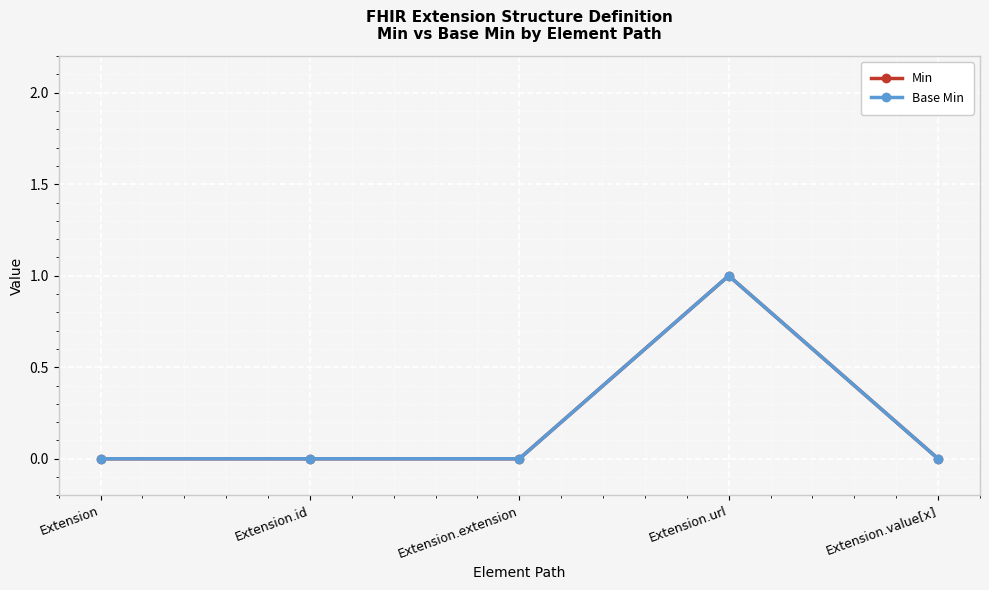

Does the chart have visible grid lines?

Yes